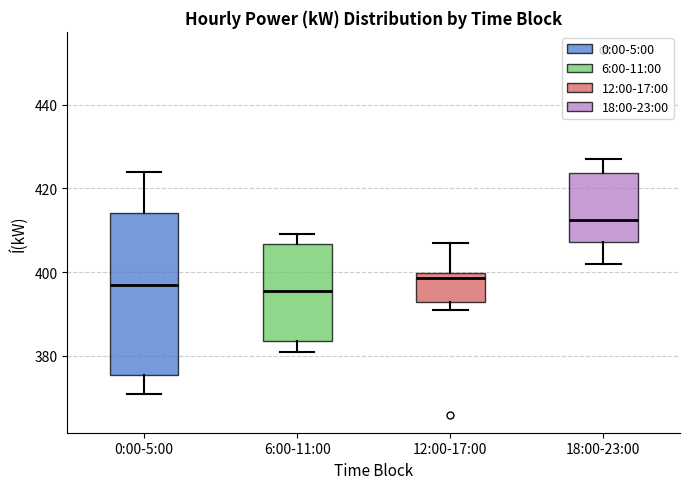

Which box is the tallest, from its lower edge to its upper edge?

0:00-5:00